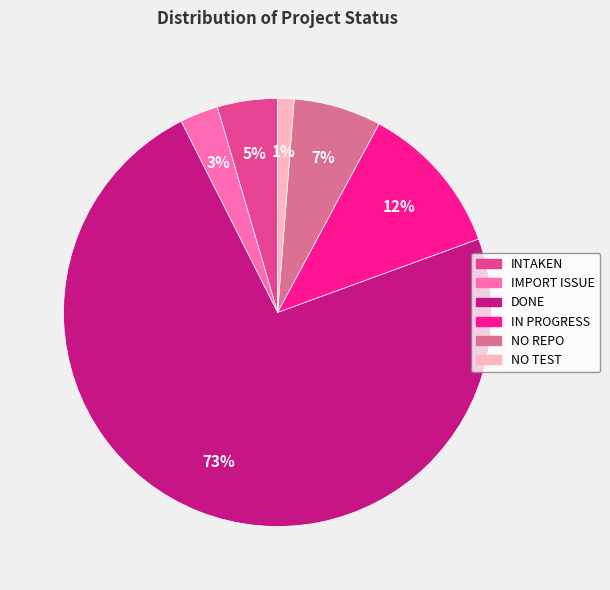

How many slices are in this pie chart?

6